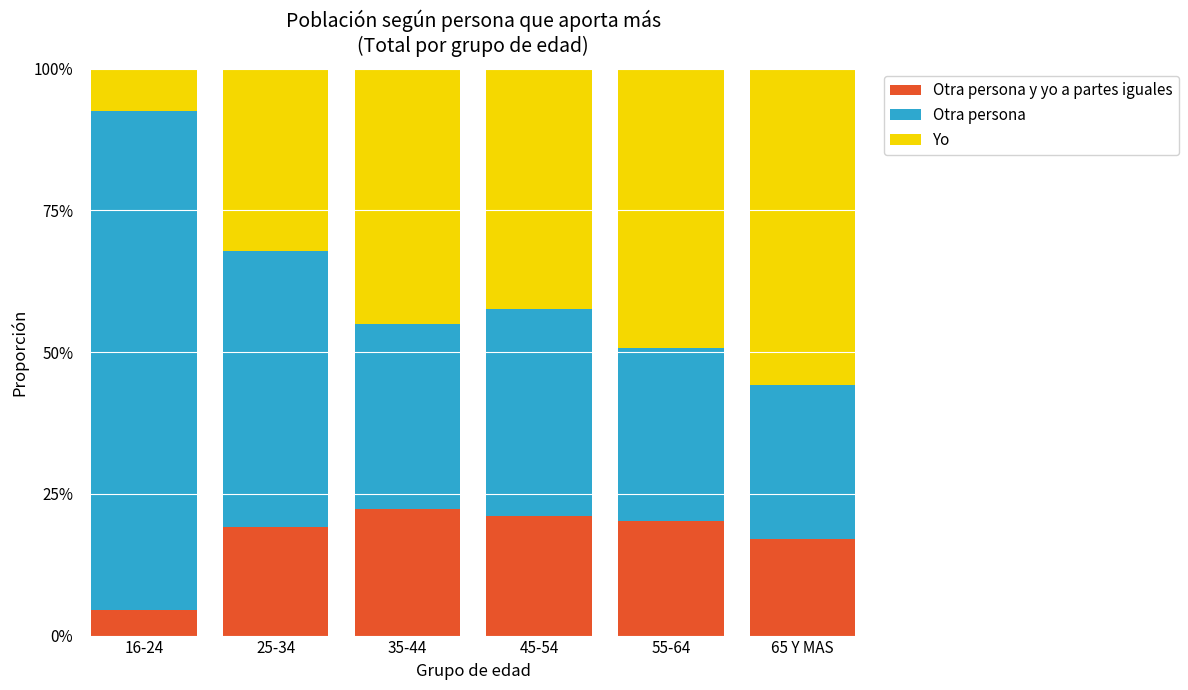

What are all the series names shown in the legend?

Otra persona y yo a partes iguales, Otra persona, Yo